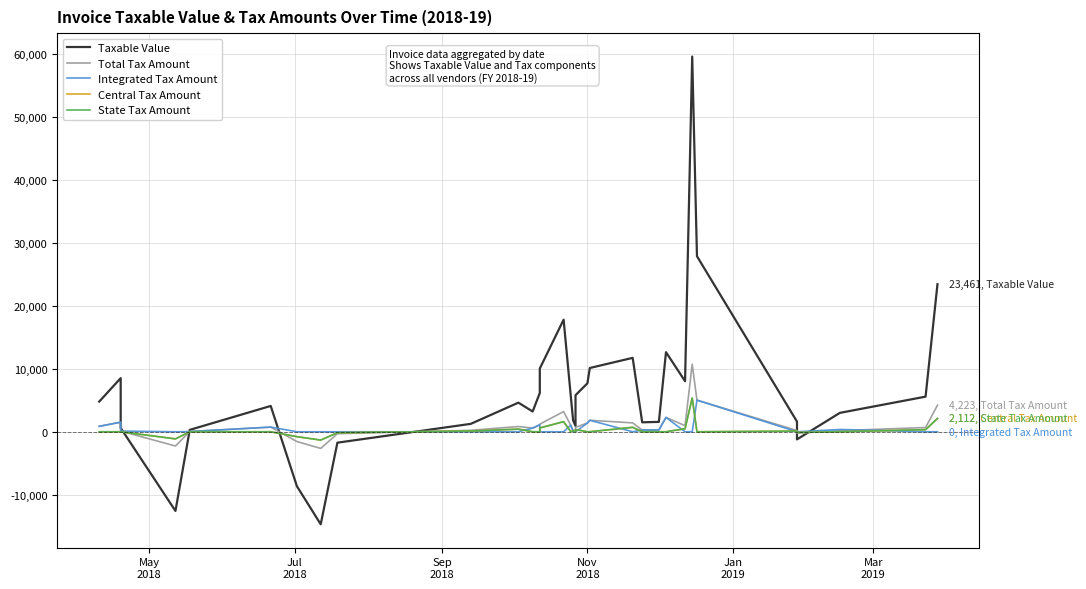

What is the minimum value shown in the chart?

-14713.0